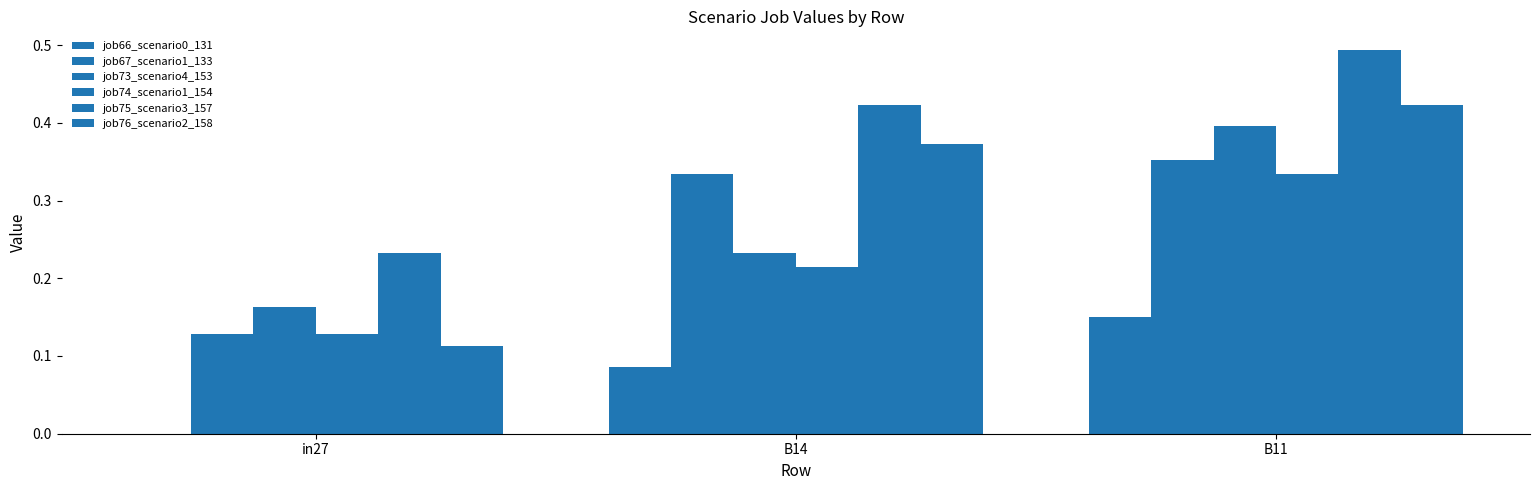

How many series are shown in this chart?

6